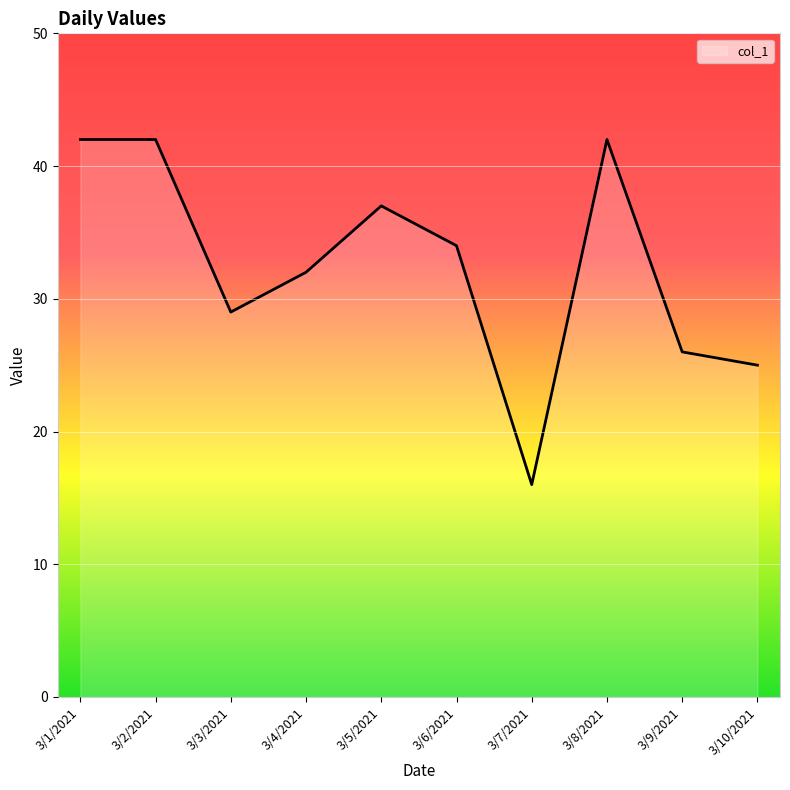

How many categories are shown in the chart?

10